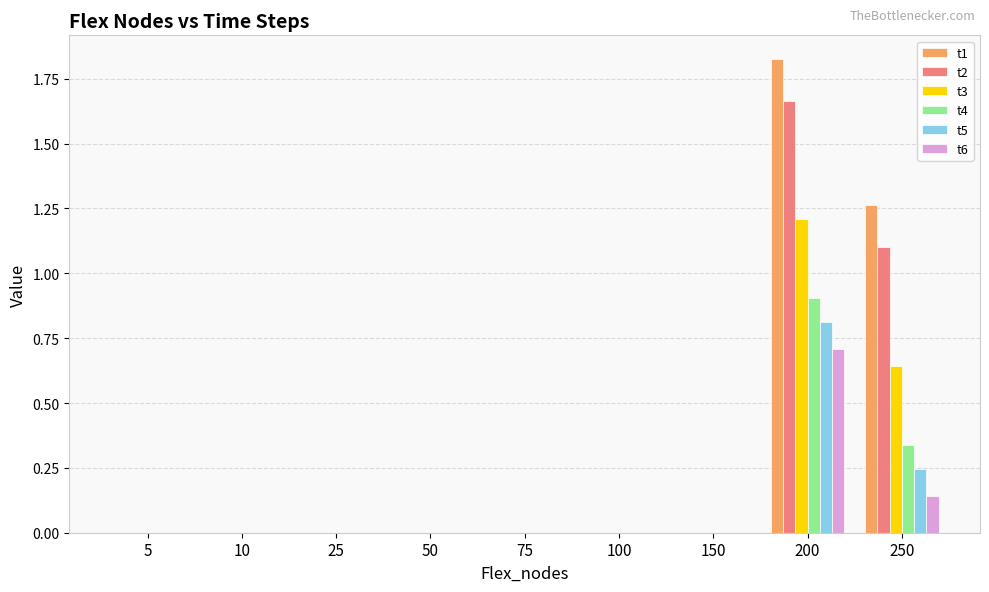

True or false: t2 has a value of 1.0 at 10.

False